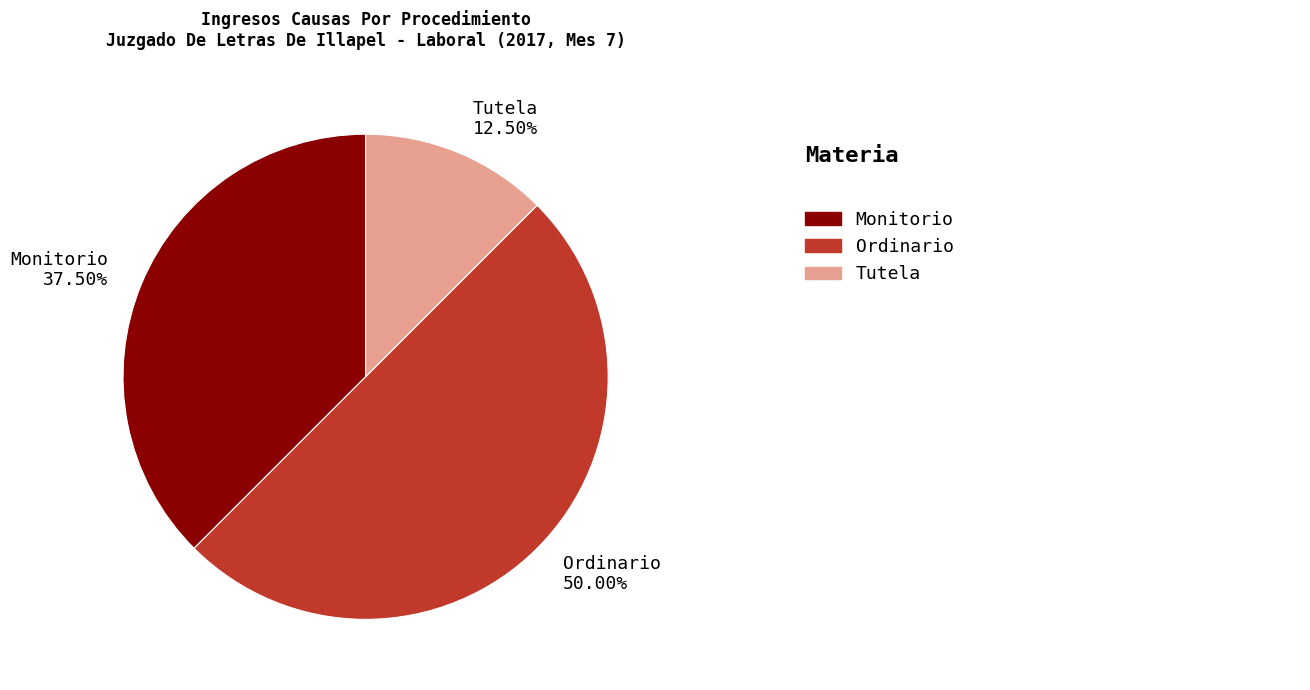

The Ordinario slice represents 57% of the pie. True or false?

False